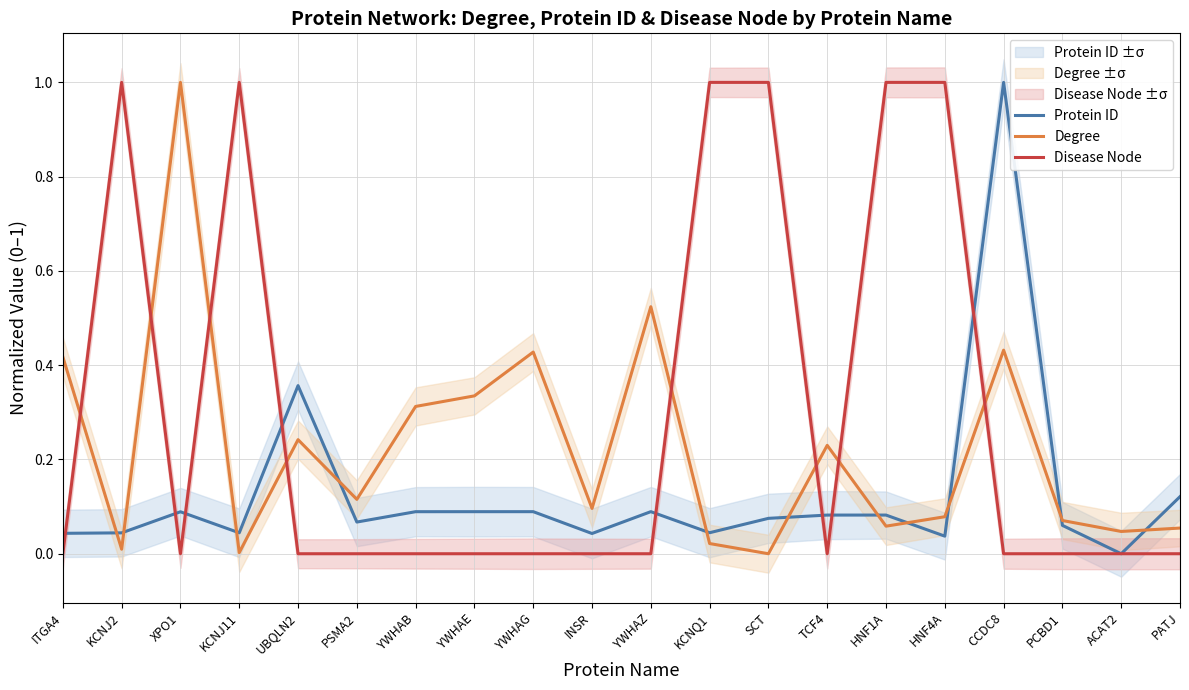

Reading left to right, what are all the values shown in this chart?

Protein ID: ITGA4=0.0	KCNJ2=0.0	XPO1=0.1	KCNJ11=0.0	UBQLN2=0.4	PSMA2=0.1	YWHAB=0.1	YWHAE=0.1	YWHAG=0.1	INSR=0.0	YWHAZ=0.1	KCNQ1=0.0	SCT=0.1	TCF4=0.1	HNF1A=0.1	HNF4A=0.0	CCDC8=1.0	PCBD1=0.1	ACAT2=0.0	PATJ=0.1
Degree: ITGA4=0.4	KCNJ2=0.0	XPO1=1.0	KCNJ11=0.0	UBQLN2=0.2	PSMA2=0.1	YWHAB=0.3	YWHAE=0.3	YWHAG=0.4	INSR=0.1	YWHAZ=0.5	KCNQ1=0.0	SCT=0.0	TCF4=0.2	HNF1A=0.1	HNF4A=0.1	CCDC8=0.4	PCBD1=0.1	ACAT2=0.0	PATJ=0.1
Disease Node: ITGA4=0.0	KCNJ2=1.0	XPO1=0.0	KCNJ11=1.0	UBQLN2=0.0	PSMA2=0.0	YWHAB=0.0	YWHAE=0.0	YWHAG=0.0	INSR=0.0	YWHAZ=0.0	KCNQ1=1.0	SCT=1.0	TCF4=0.0	HNF1A=1.0	HNF4A=1.0	CCDC8=0.0	PCBD1=0.0	ACAT2=0.0	PATJ=0.0